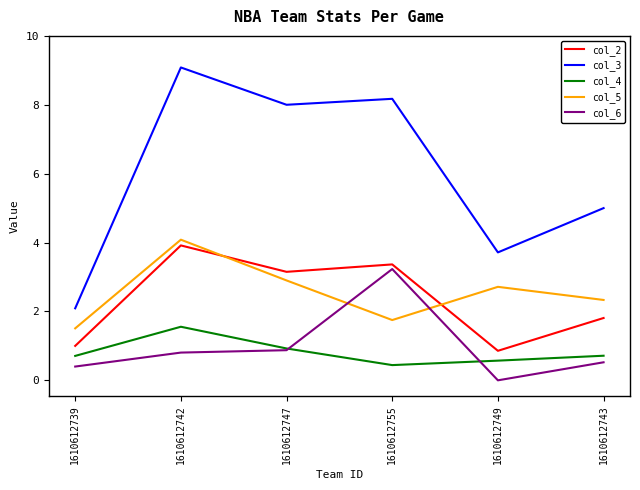

At how many categories does at least one series exceed 7?

3